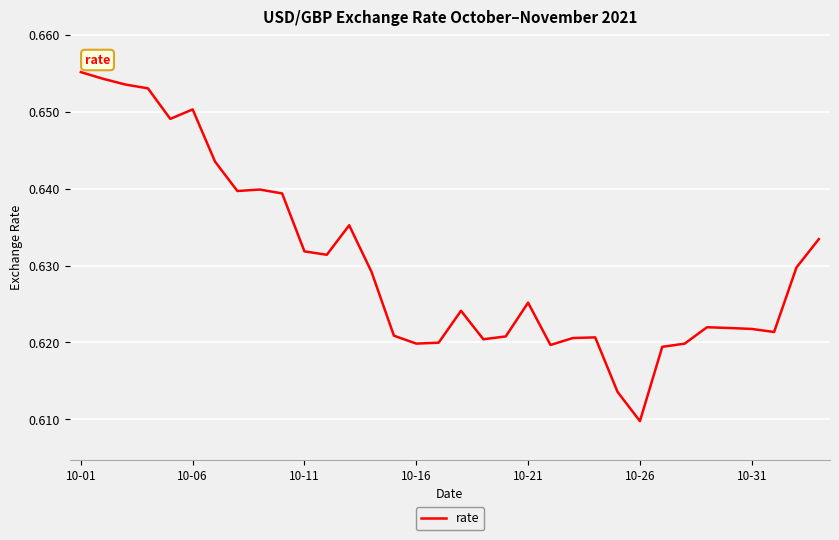

At which label is the value closest to 0?

10-26